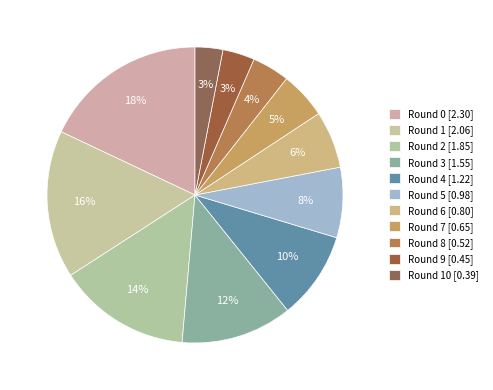

To the nearest percent, what is the difference between the largest and smallest slice percentages?

15%